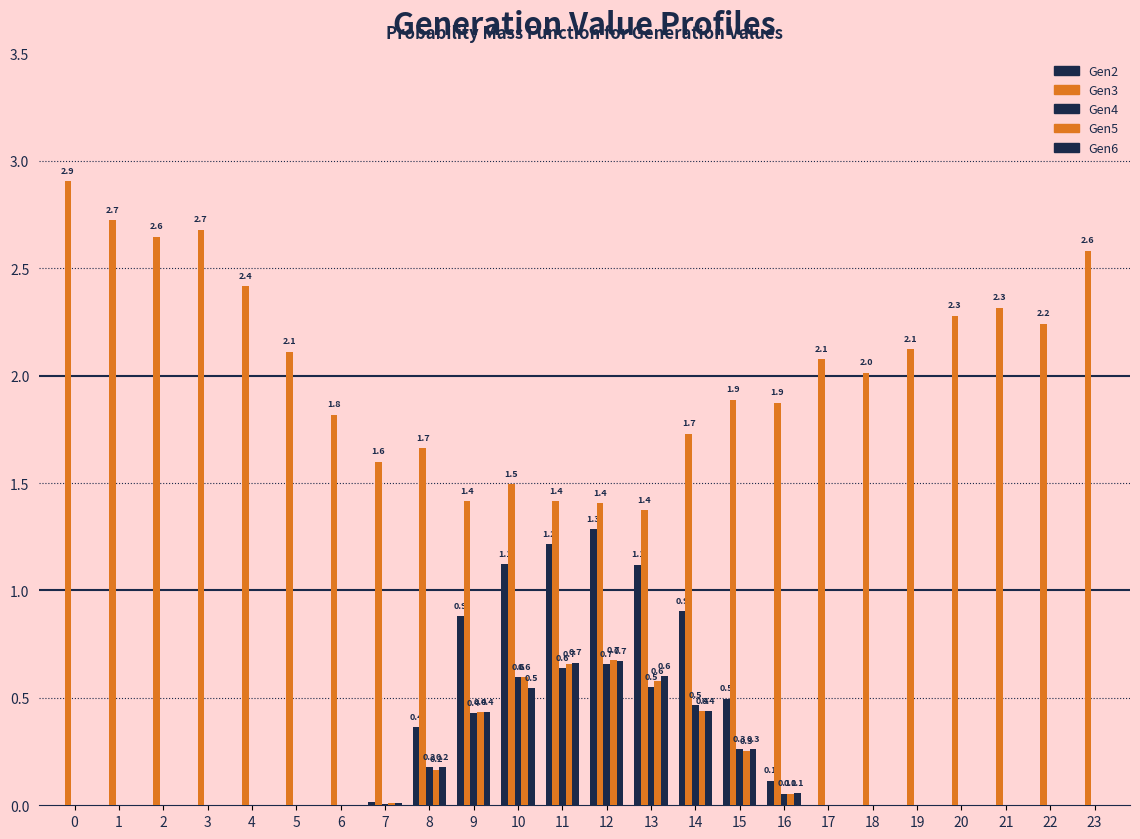

Are the bars horizontal?

No